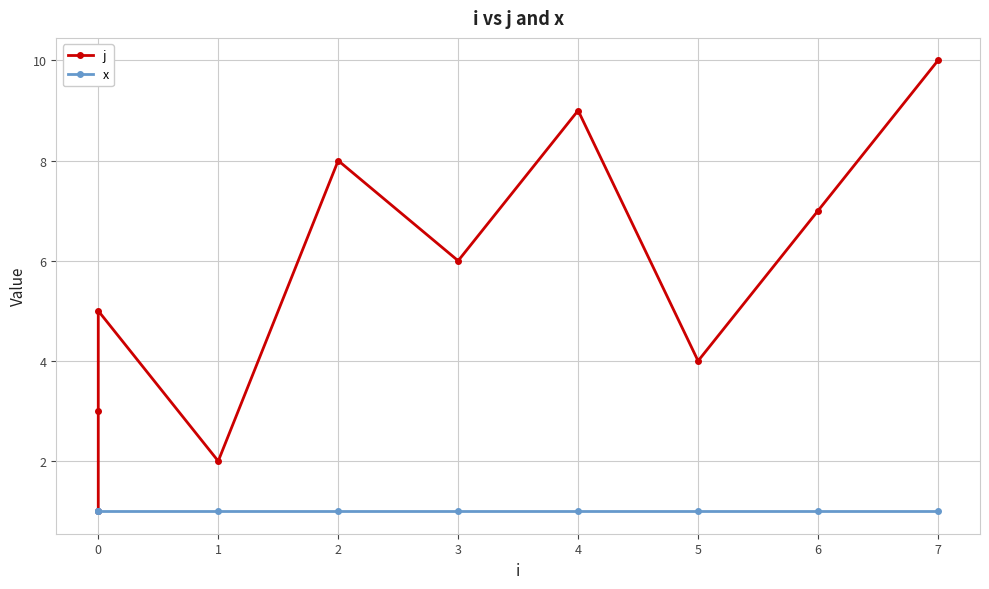

True or false: j and x cross at least once.

False